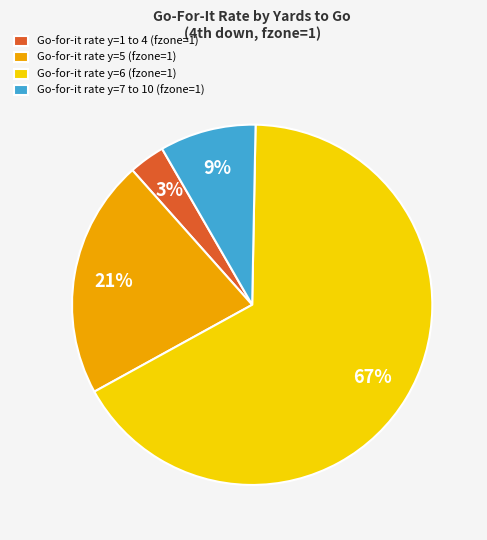

How many segments does this pie chart have?

4